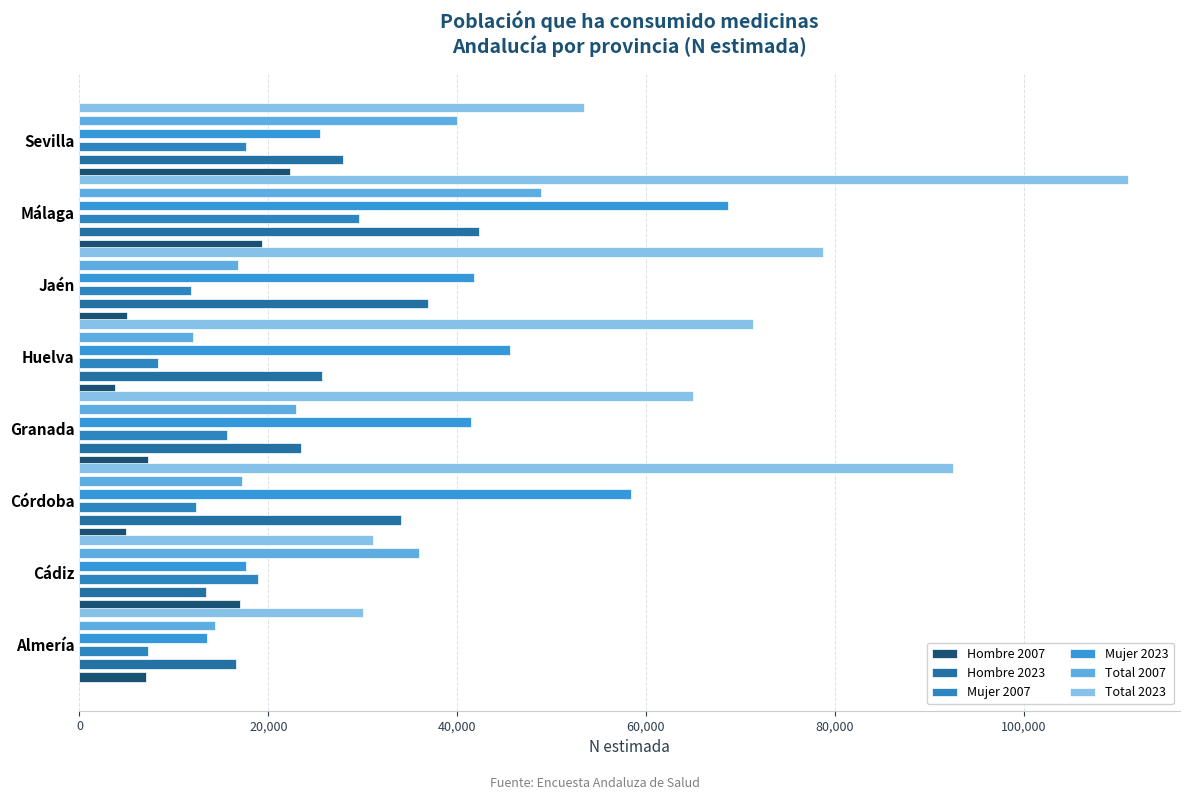

At how many categories does at least one series exceed 29018?

8